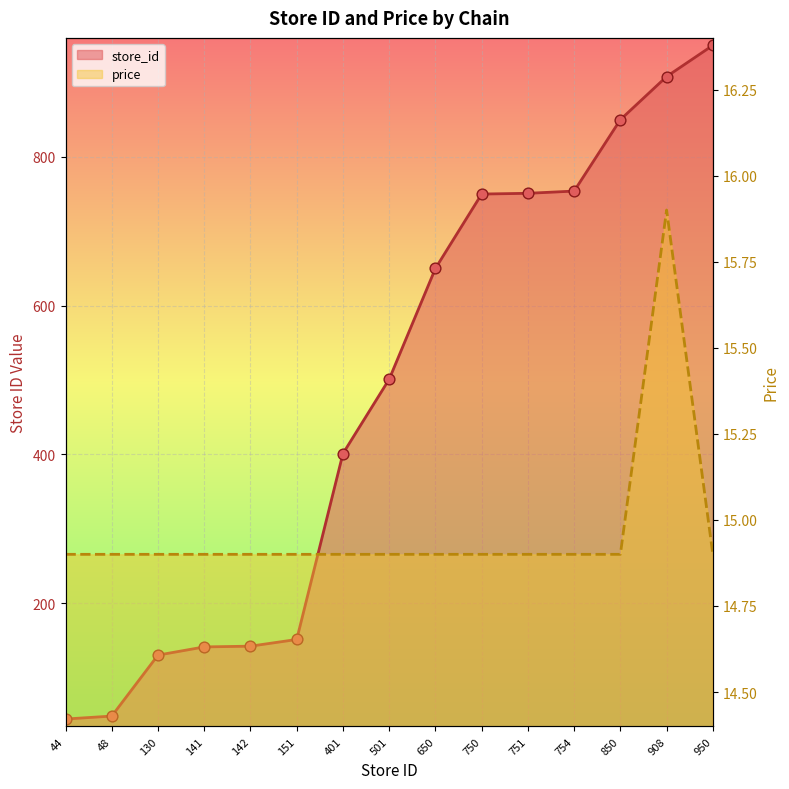

Is the value of store_id at 48 greater than the value of price at 650?

Yes